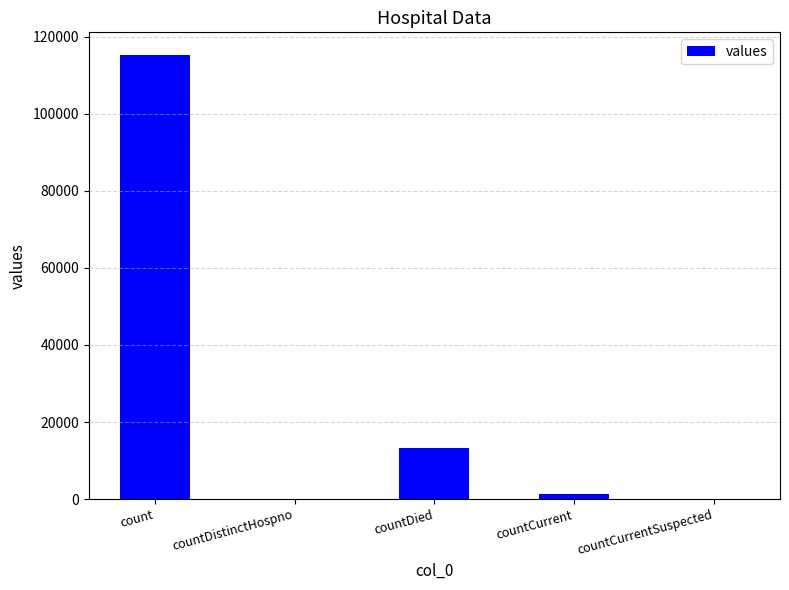

Reading right to left, list all the values displayed in this chart.

countCurrentSuspected=0	countCurrent=1383	countDied=13343	countDistinctHospno=0	count=115379